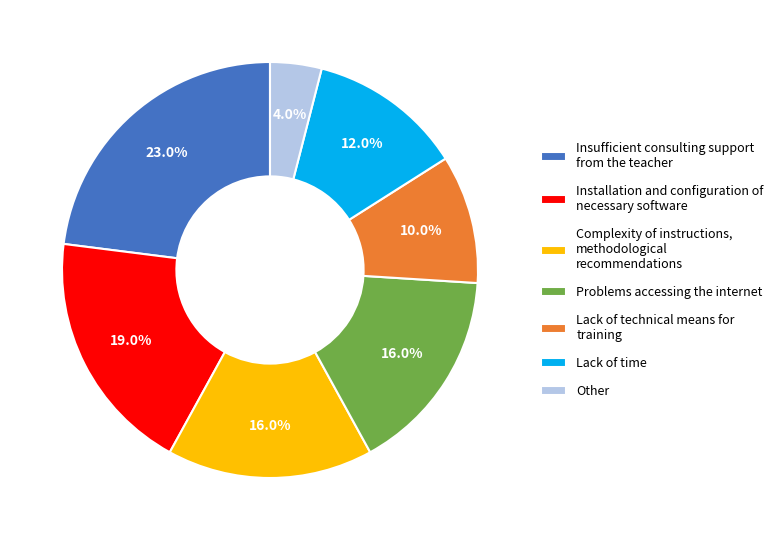

Combined, do Insufficient consulting support from the teacher and Problems accessing the internet account for over 50%?

No